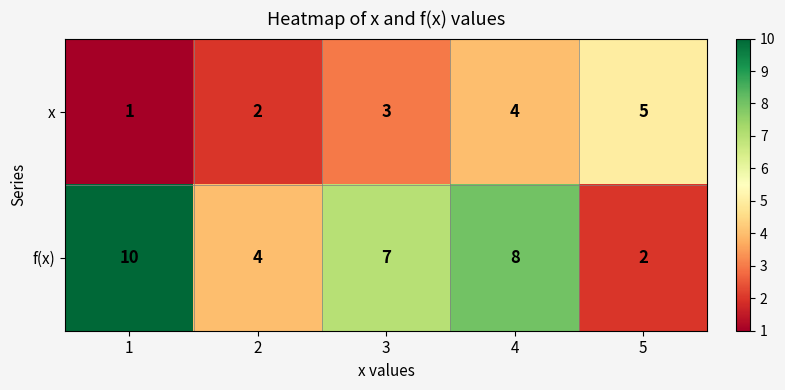

At which category does the chart reach its peak across all series?

1